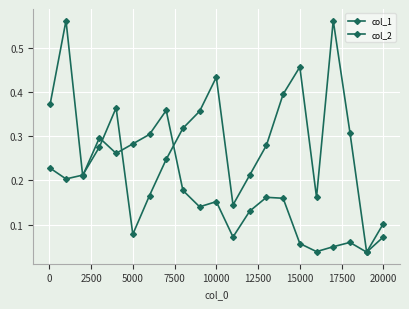

Does the chart have visible grid lines?

Yes